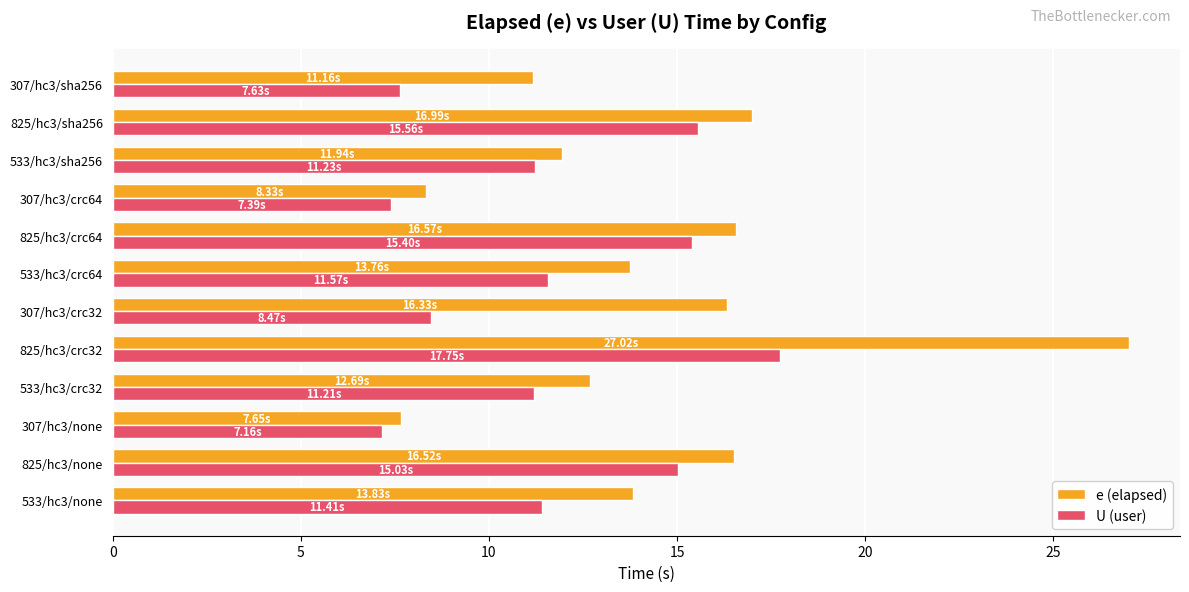

Is the value of U (user) at 533/hc3/sha256 greater than the value of e (elapsed) at 307/hc3/none?

Yes